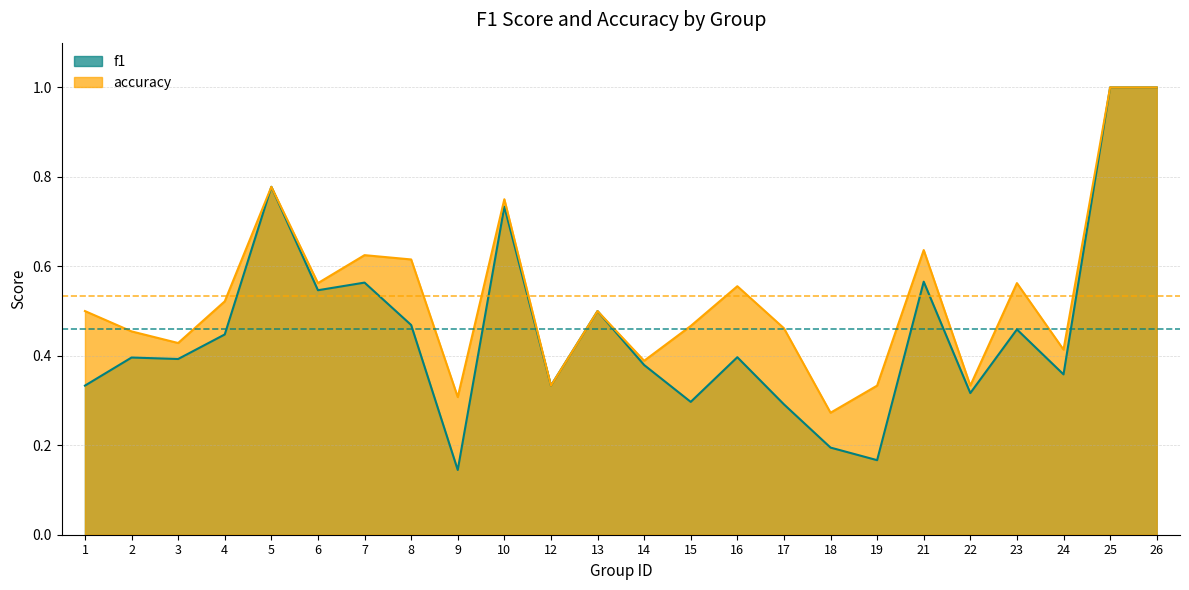

What value does the f1 series have at 23?

0.5